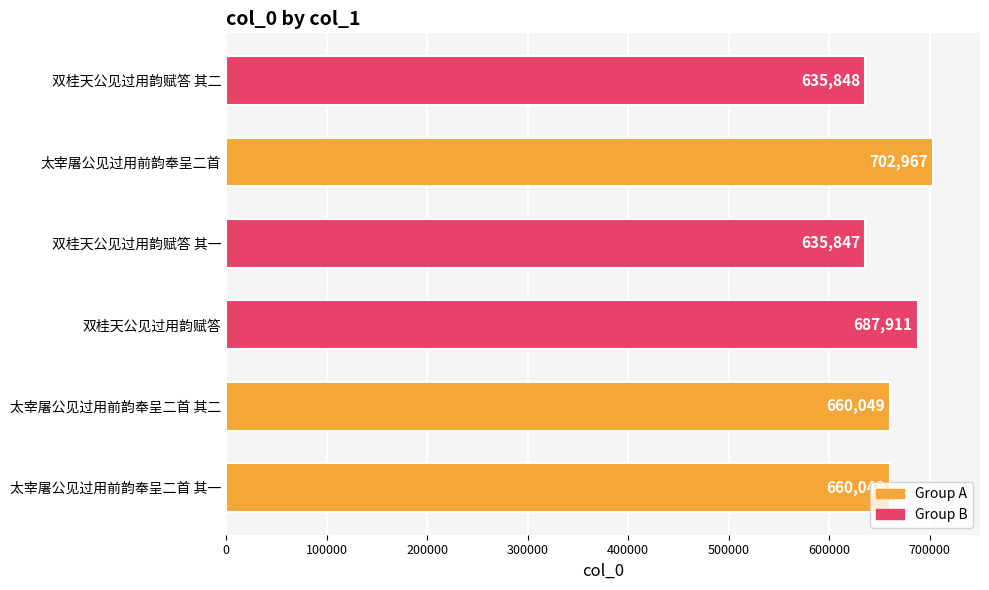

List the labels in order of value, largest first.

太宰屠公见过用前韵奉呈二首, 双桂天公见过用韵赋答, 太宰屠公见过用前韵奉呈二首 其二, 太宰屠公见过用前韵奉呈二首 其一, 双桂天公见过用韵赋答 其二, 双桂天公见过用韵赋答 其一